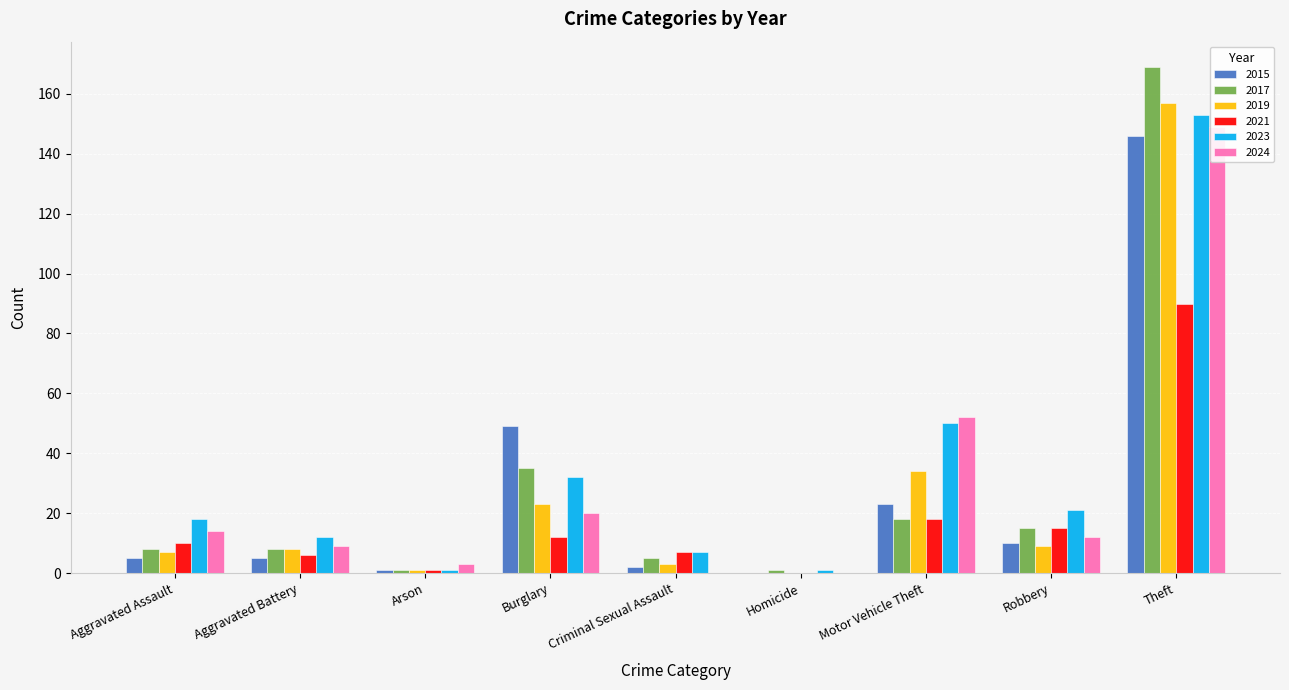

What is the label of the 2nd bar from the left?

Aggravated Battery